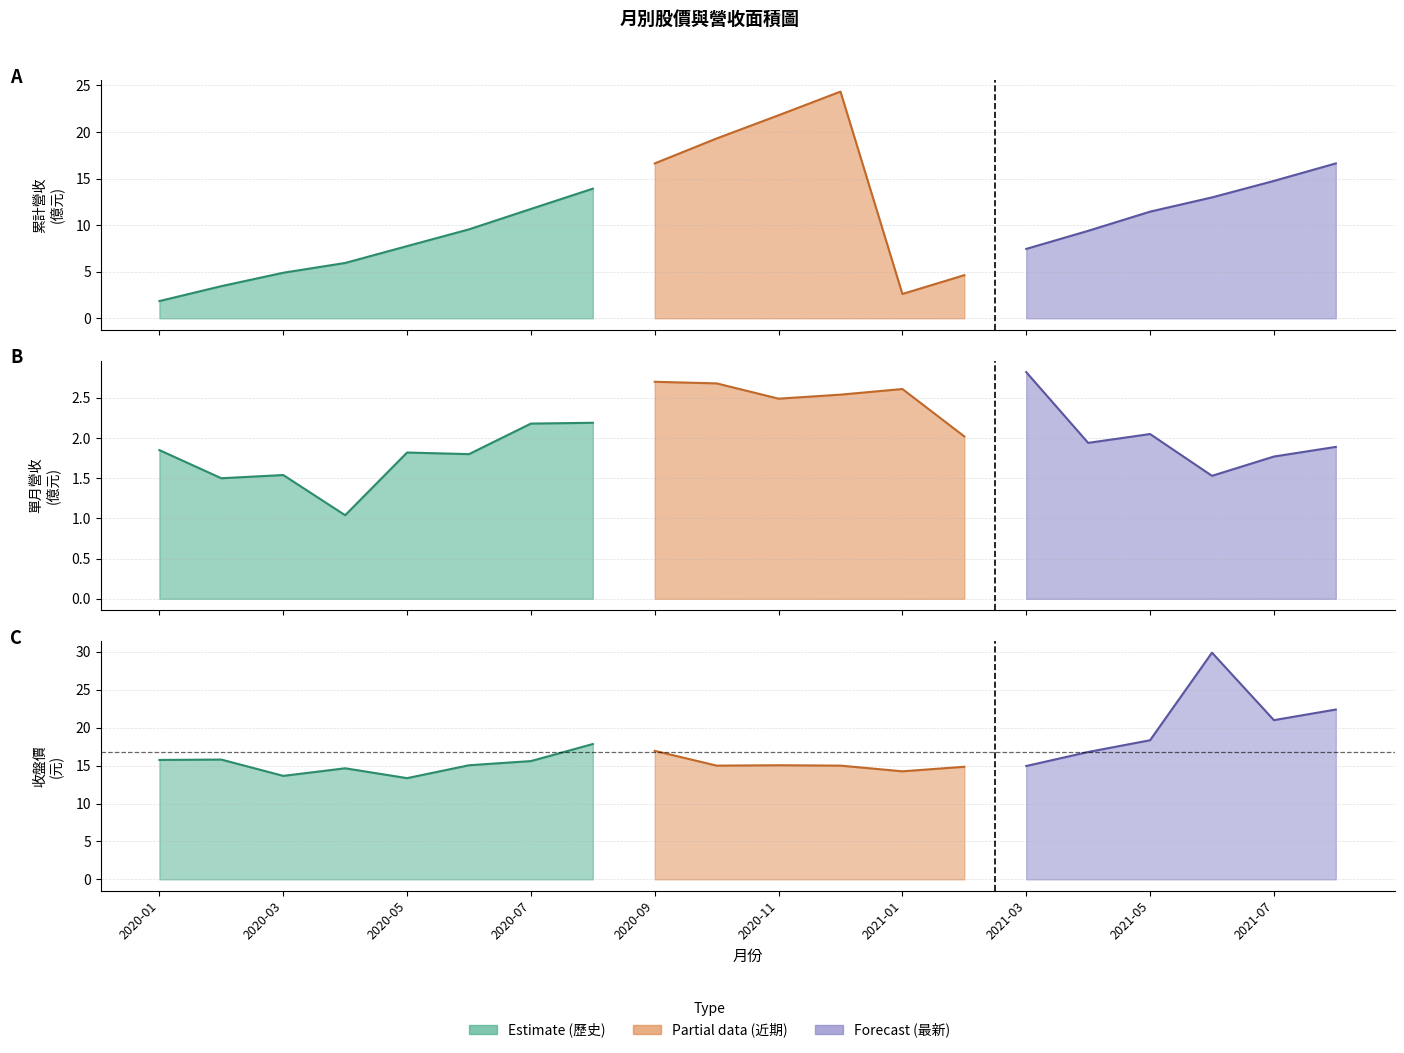

What is the label of the 20th point from the left?

2021-08